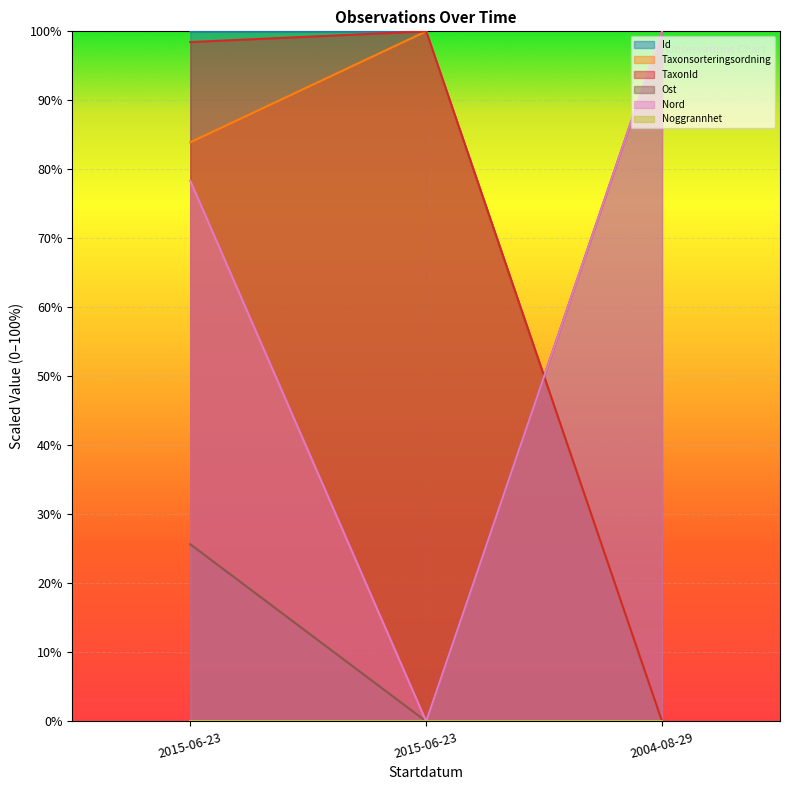

Does the chart display data point markers on the line(s)?

No